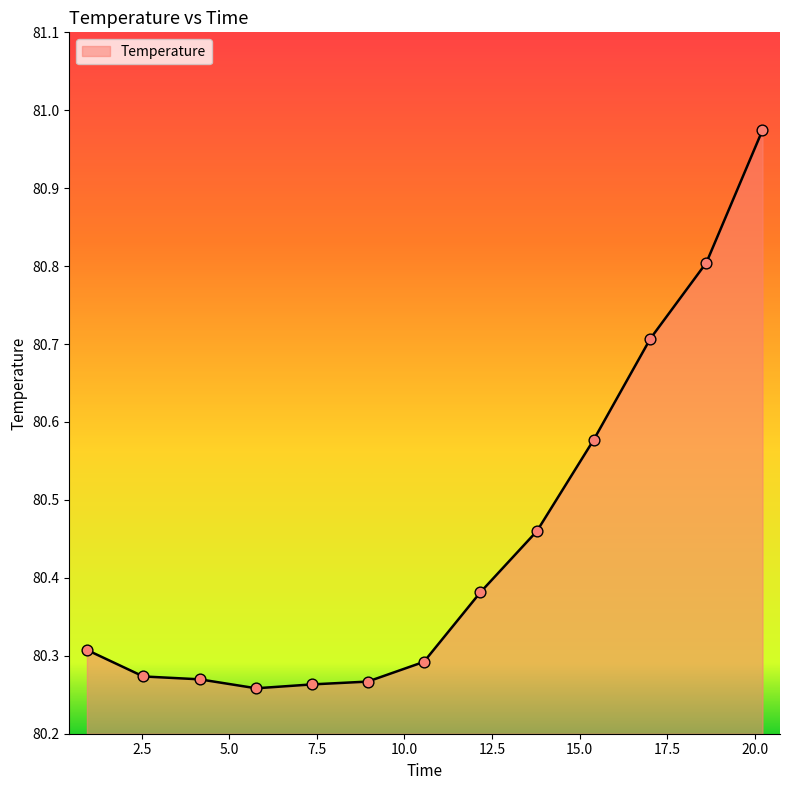

What is the difference between the maximum and minimum values?

0.7